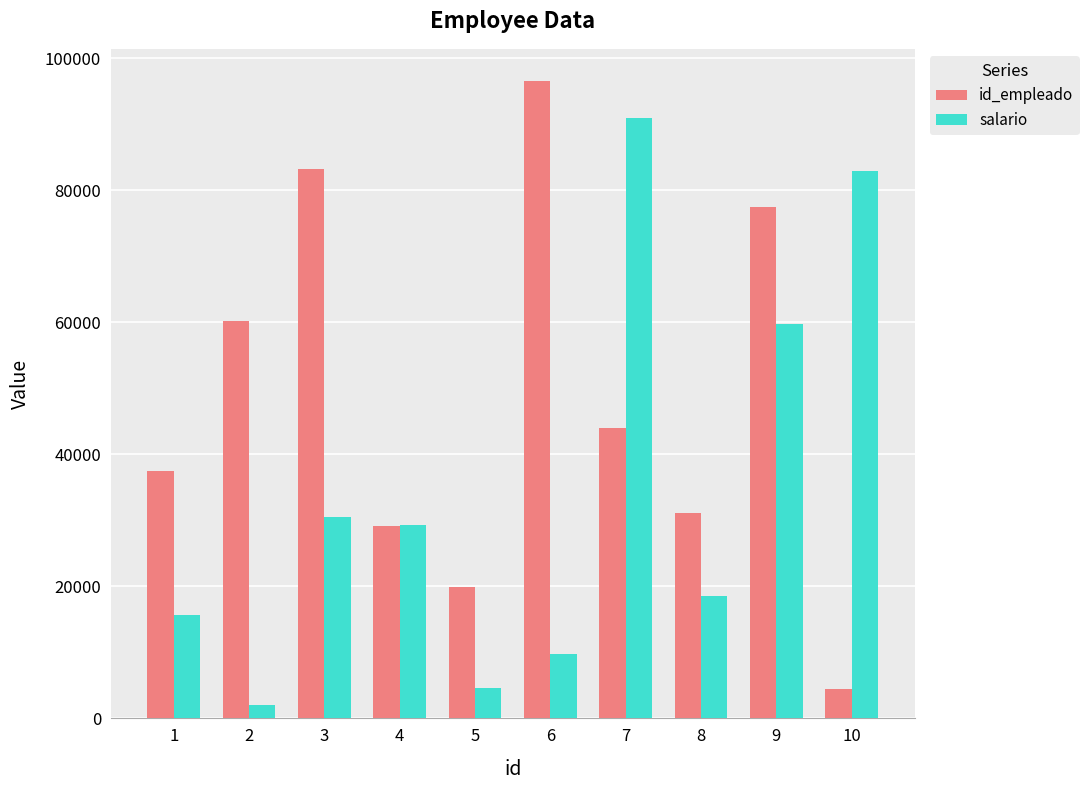

What is the sum of all salario values?

343788